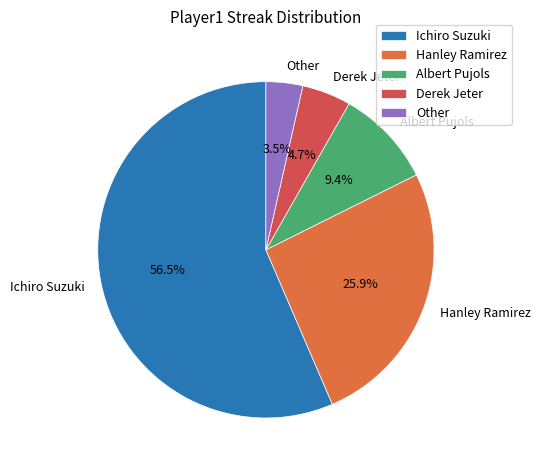

What portion of the pie excludes Other?

96.5%